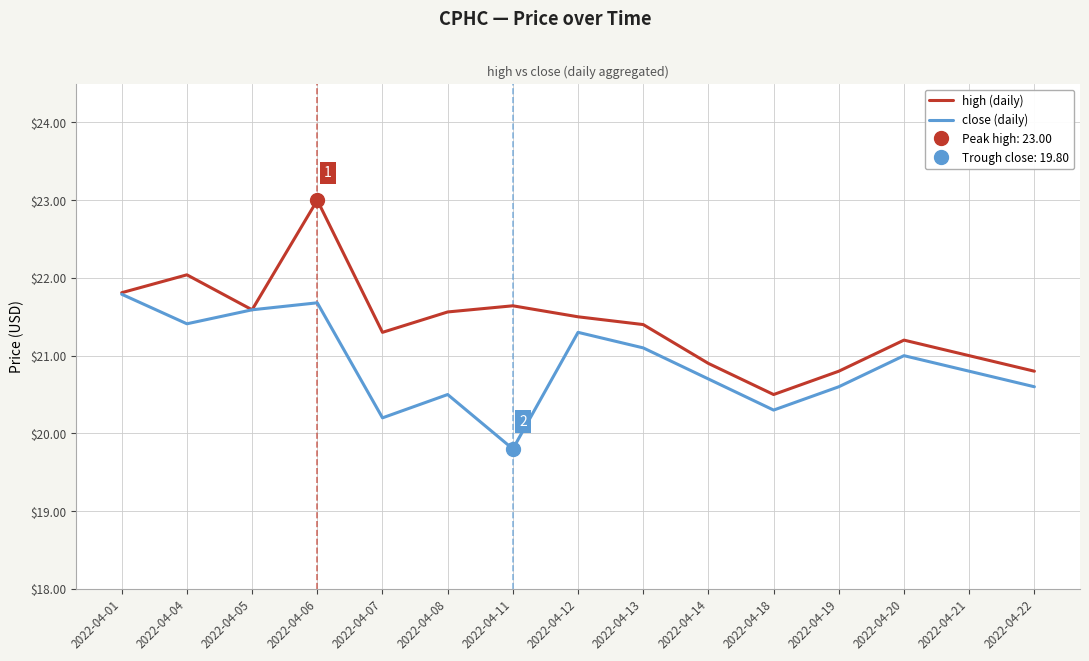

What is the total value across all series at 2022-04-21?

41.8